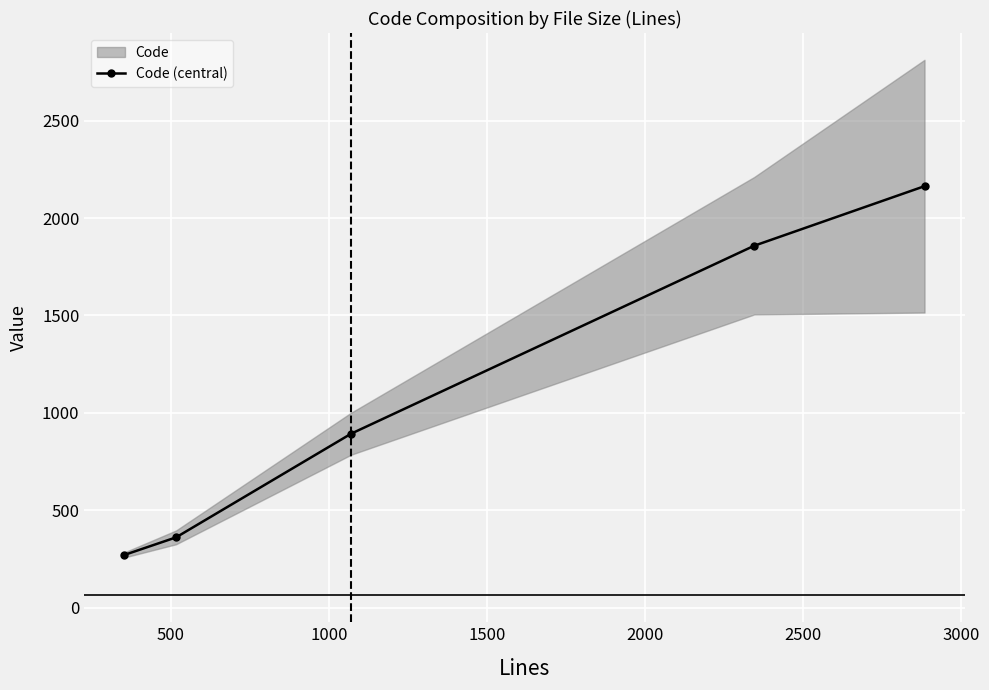

What is the value of the Code (central) point at the 1st from the left?

270.0